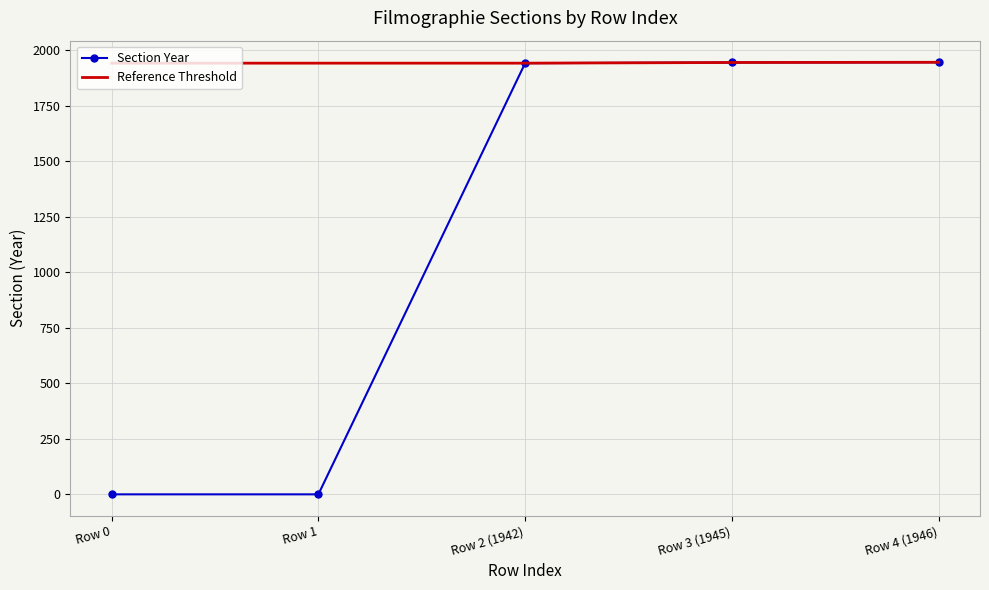

Is the value of Reference Threshold at Row 4 (1946) greater than the value of Section Year at Row 1?

Yes